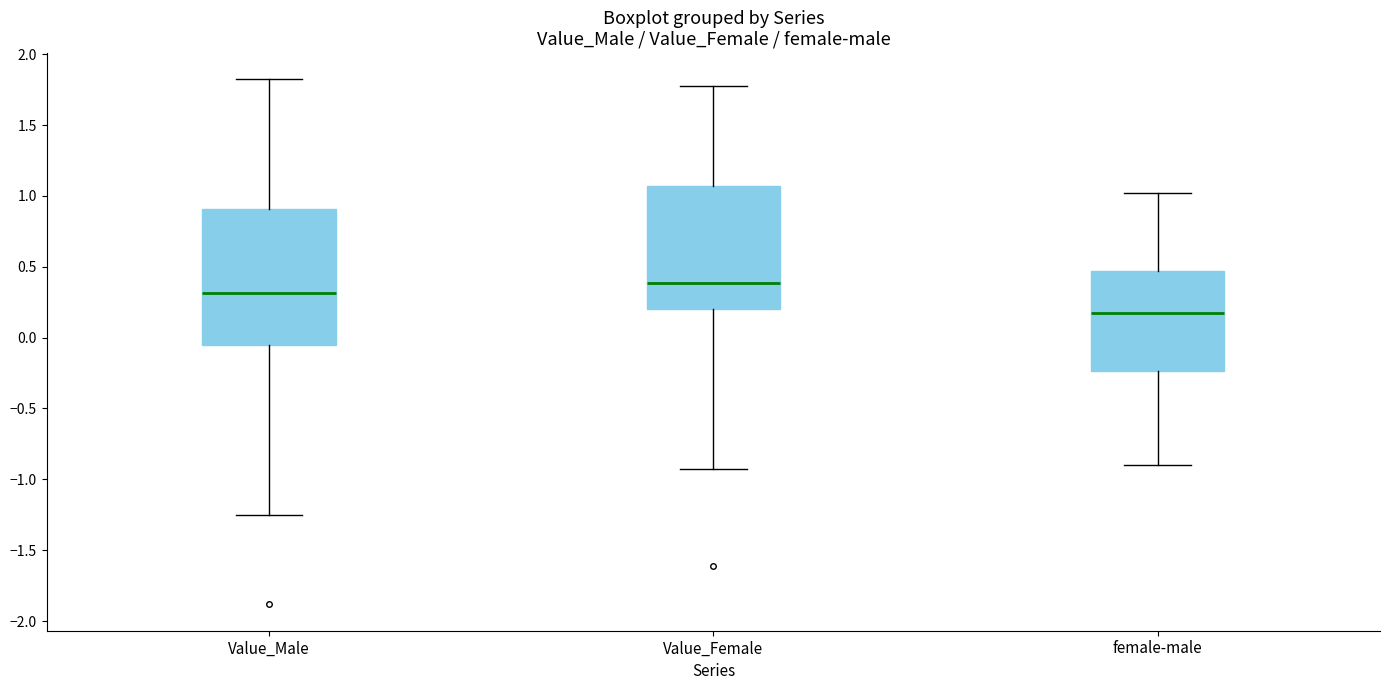

Reading left to right, read every box against the y-axis: the position of its median line, the range the box covers, and the ends of its whiskers. The values are not printed on the chart, so give them approximately, as read against the axis.

Value_Male: median 0.30, box -0.05 to 0.90, whiskers -1.25 to 1.80
Value_Female: median 0.40, box 0.20 to 1.05, whiskers -0.95 to 1.75
female-male: median 0.20, box -0.25 to 0.45, whiskers -0.90 to 1.00